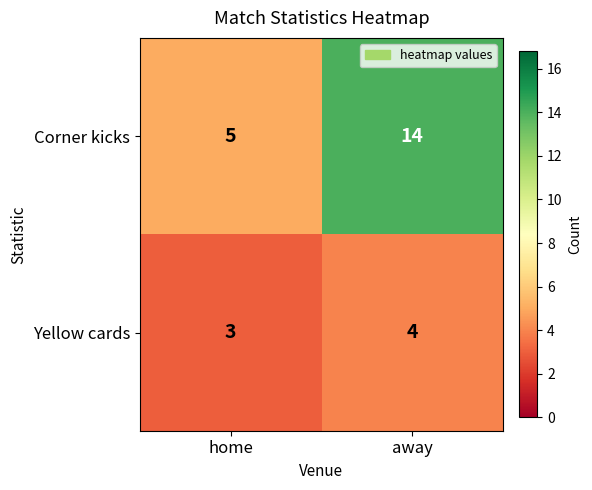

At which category is the sum across all series the highest?

away